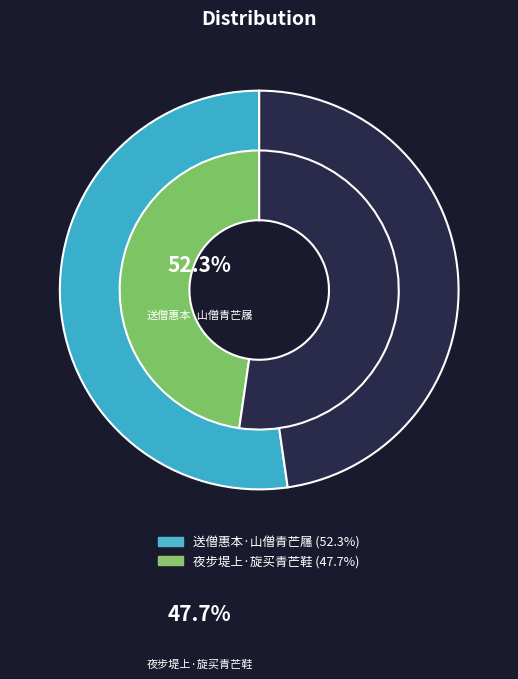

What percentage is the 送僧惠本·山僧青芒屩 slice, to the nearest percent?

52%